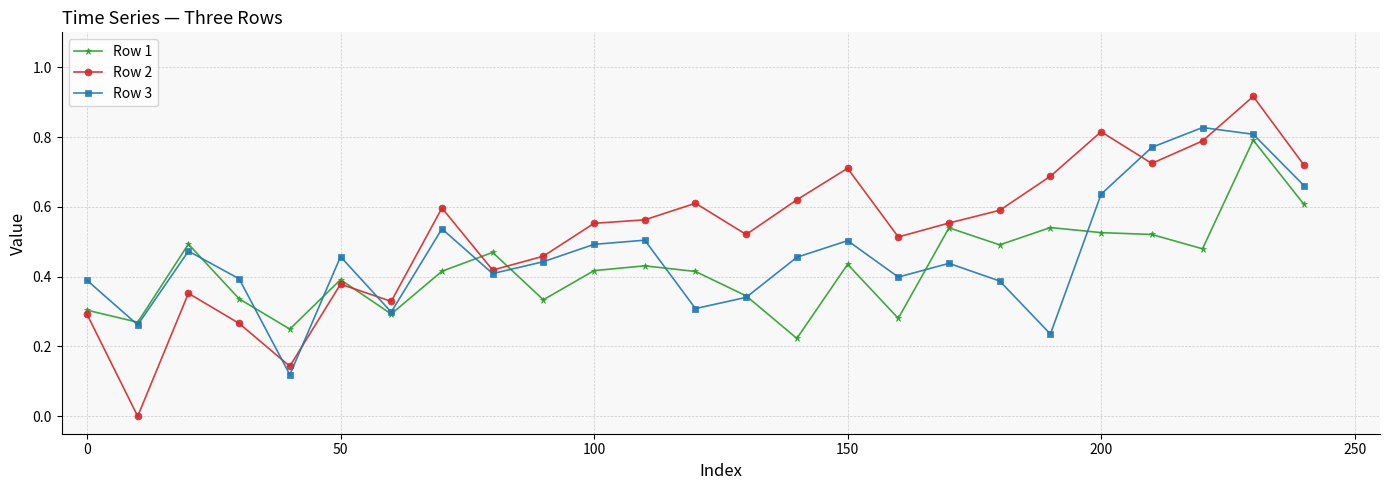

Which series has the widest spread of values?

Row 2